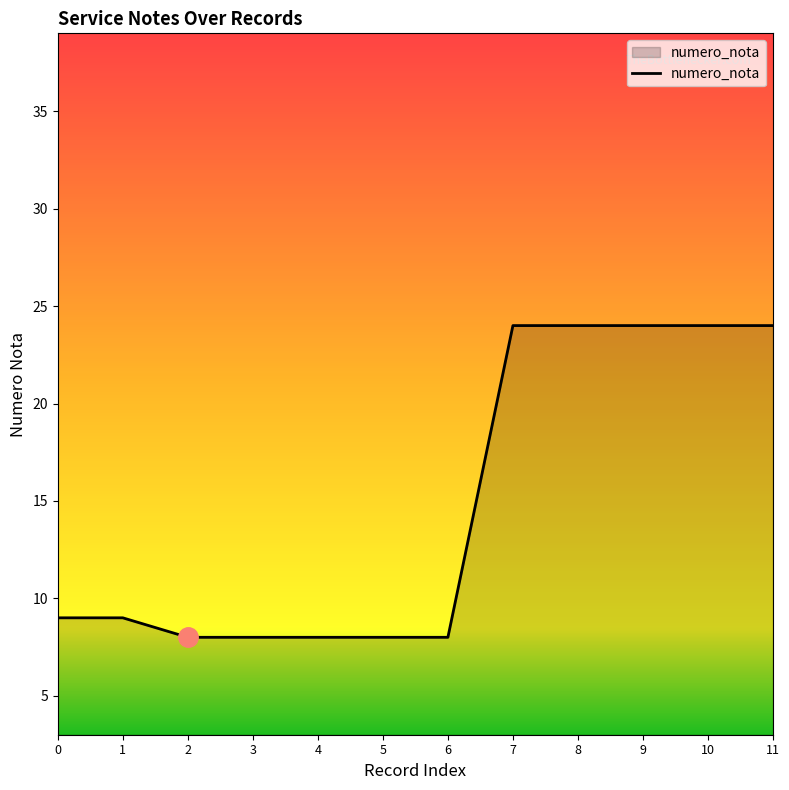

The chart shows a value of 3 at 5. True or false?

False